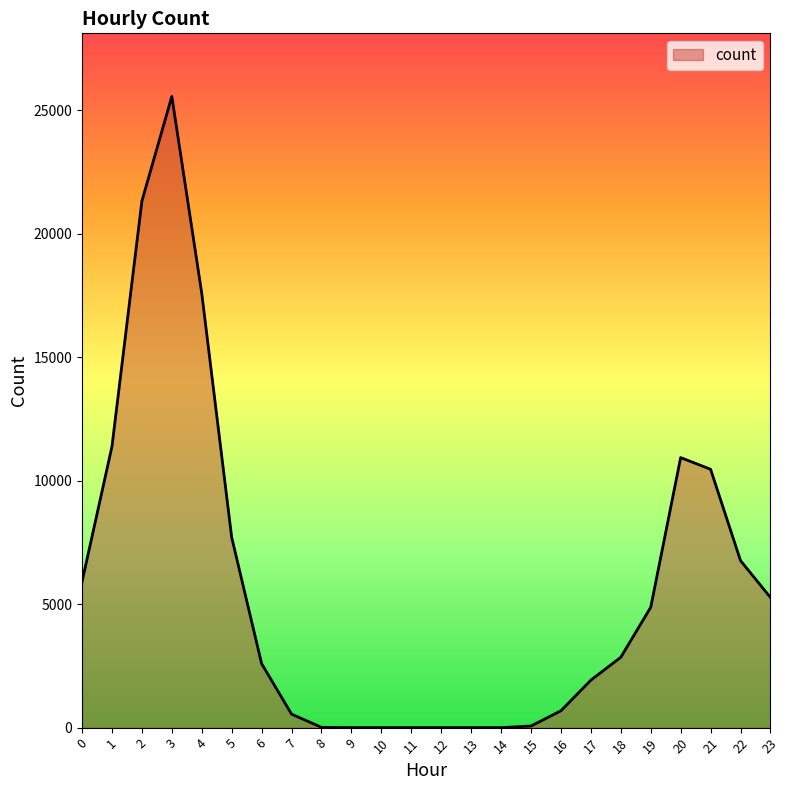

What value does the data have at 0, to the nearest 10?

5910